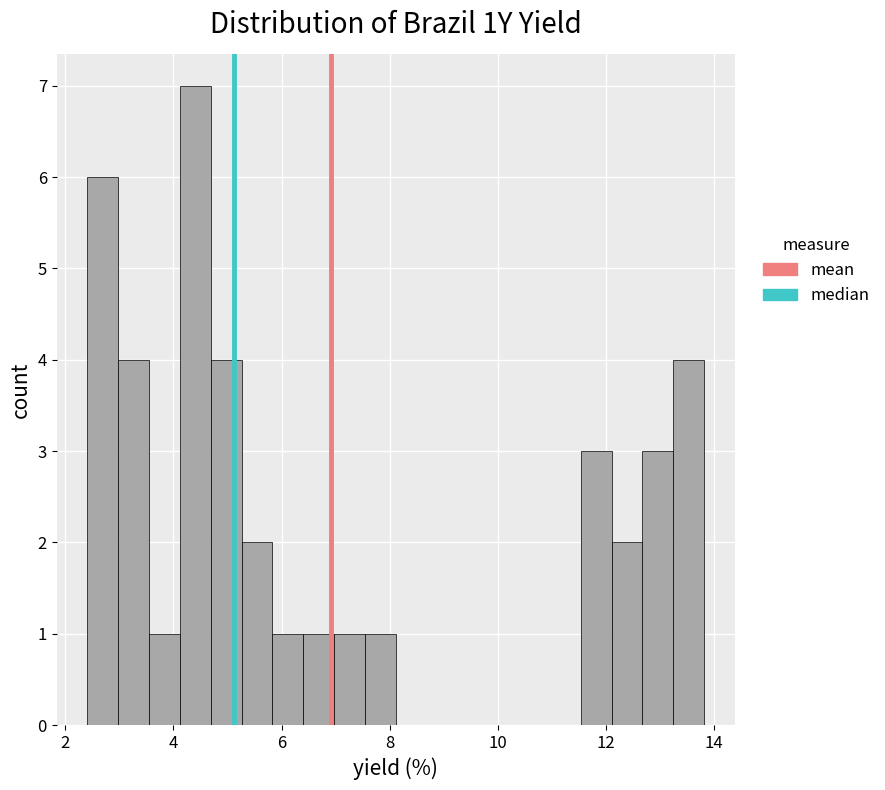

Read against the x-axis, roughly where is the centre of the tallest bar?

4.4